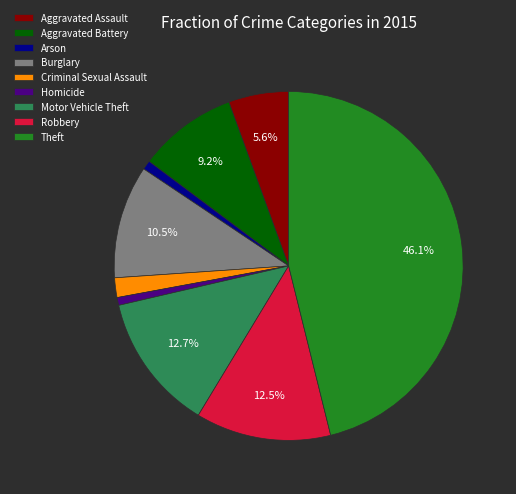

Which has a higher value, Robbery or Aggravated Battery?

Robbery